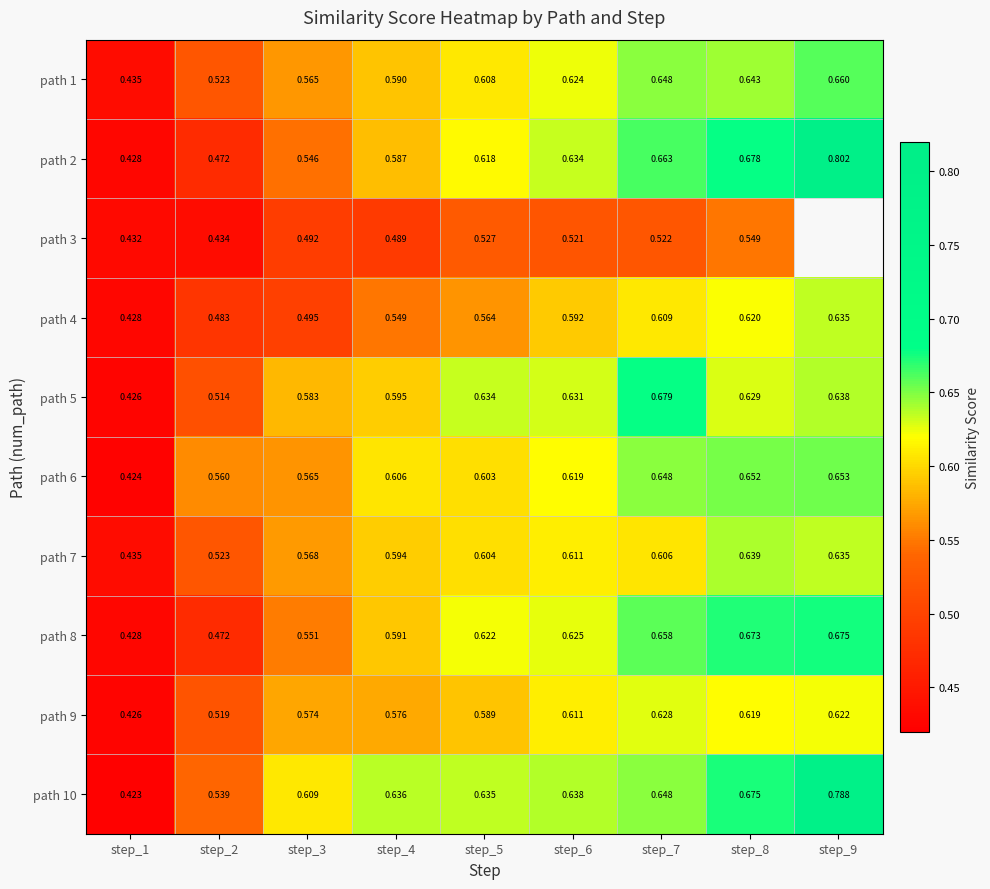

Is it true that path 8 equals 0.3 at step_7?

False